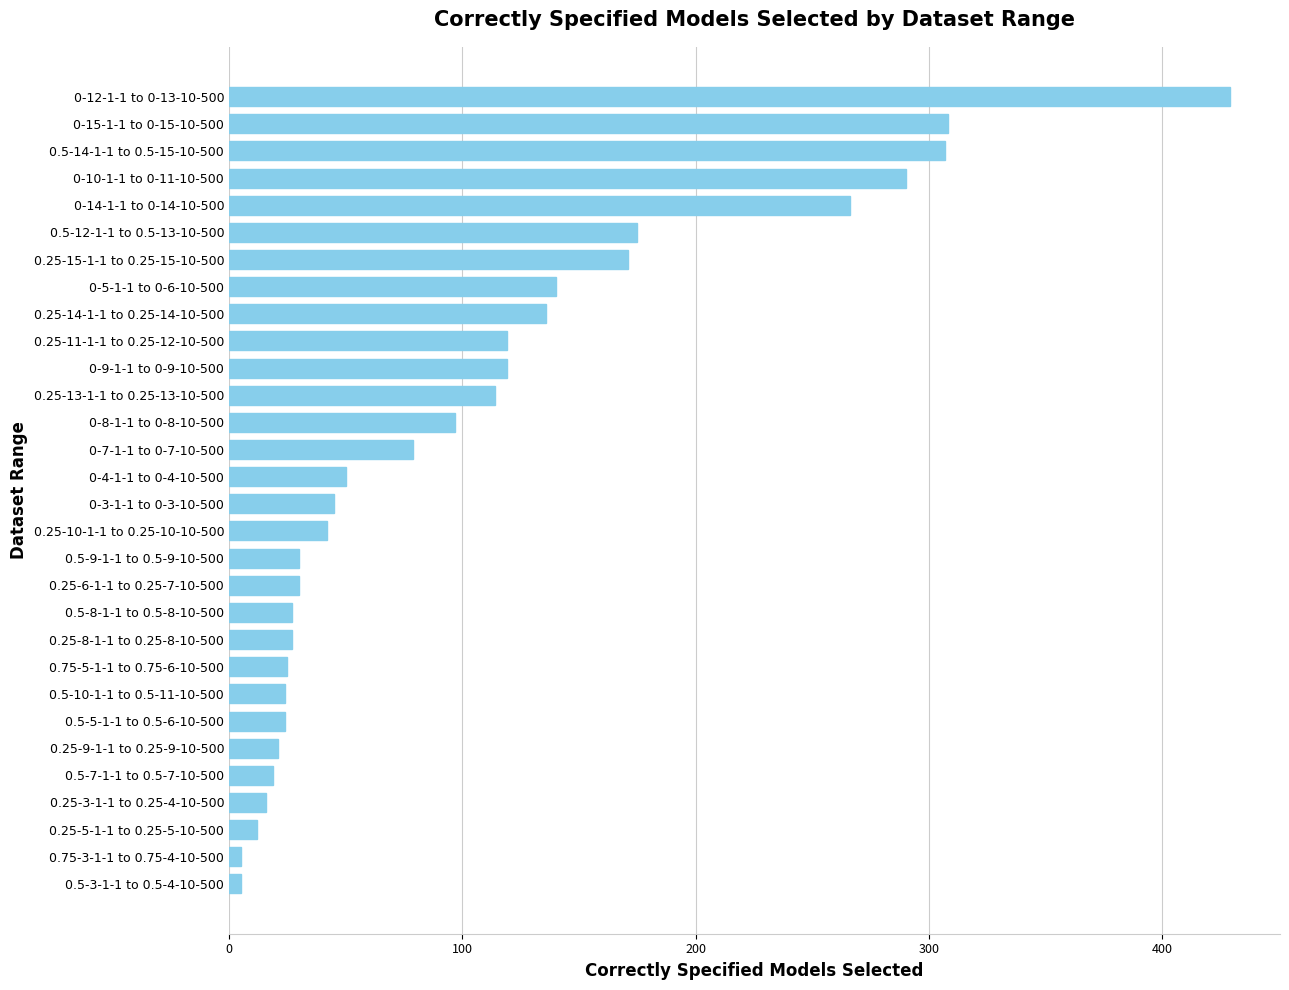

Which label corresponds to the largest value in the chart?

0-12-1-1 to 0-13-10-500